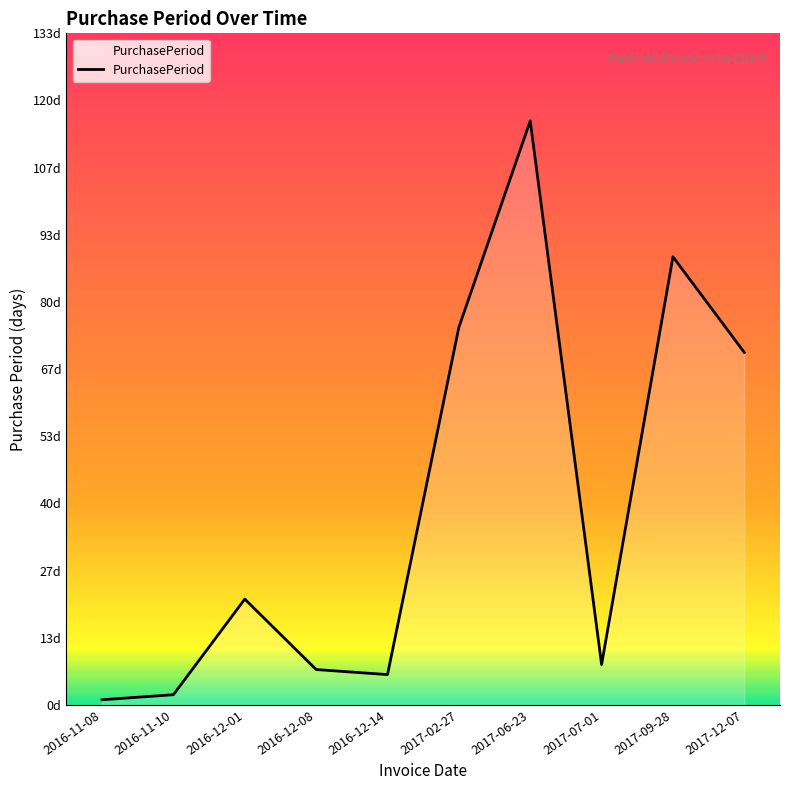

Which has a higher value, 2017-12-07 or 2017-07-01?

2017-12-07